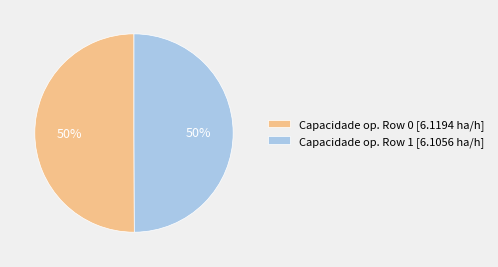

How many slices are in this pie chart?

2